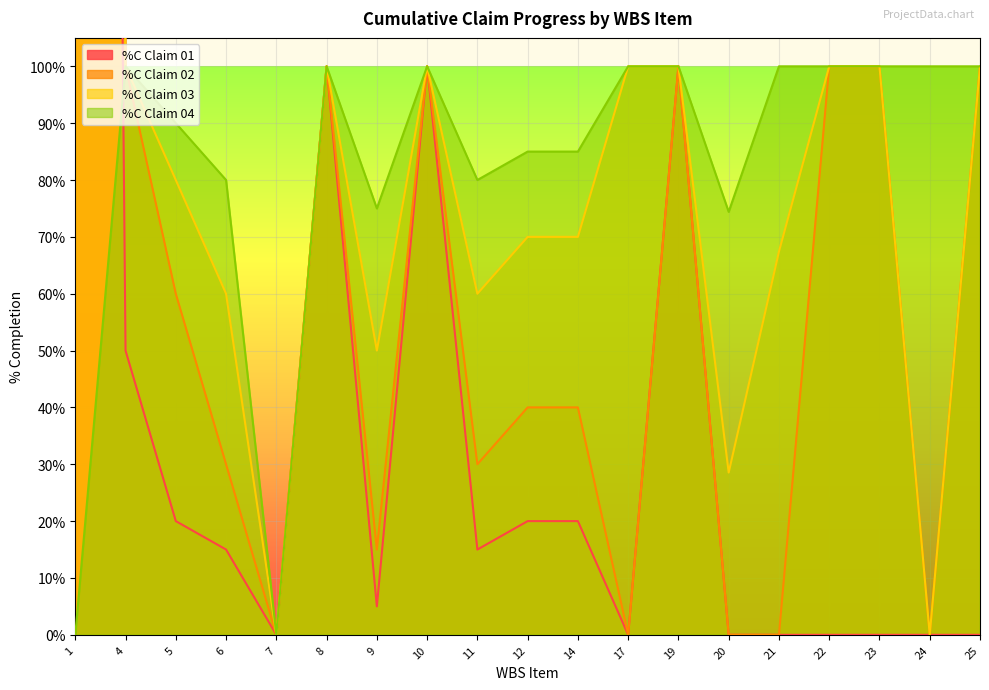

At which category is the sum across all series the highest?

1